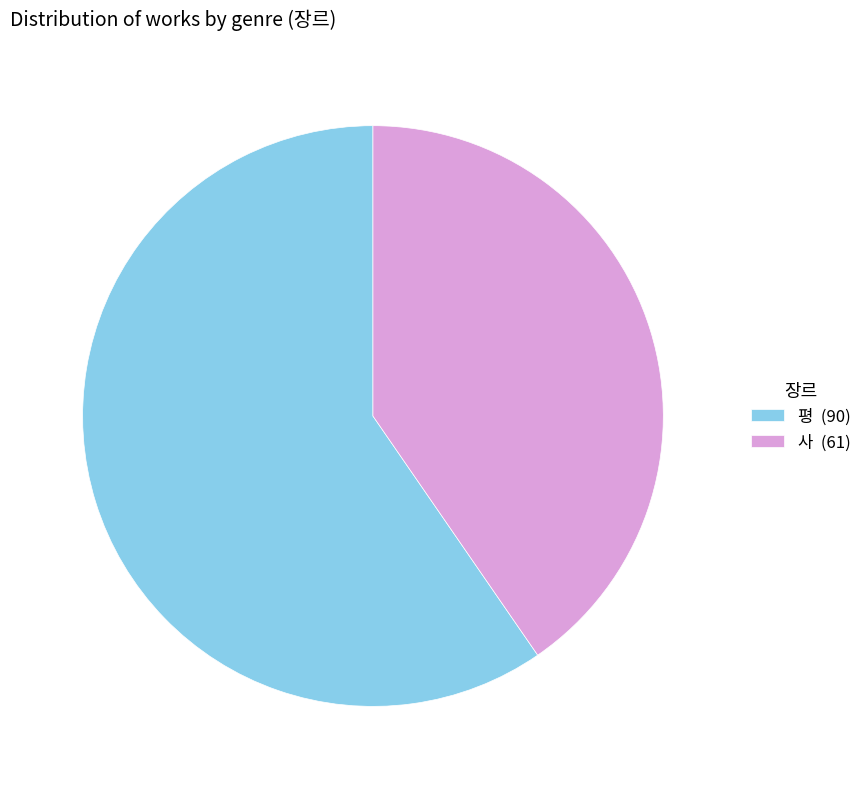

The 평 slice represents 60% of the pie. True or false?

True